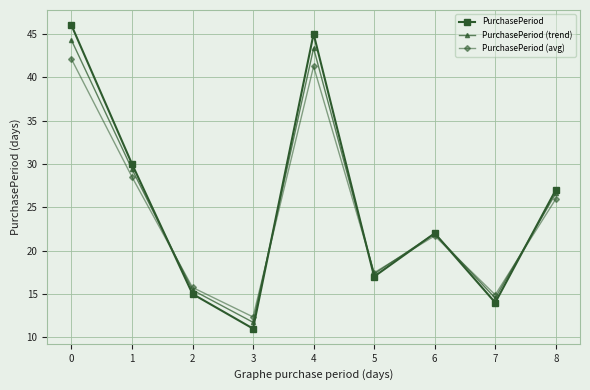

What is the approximate value of PurchasePeriod at 3?

11.0